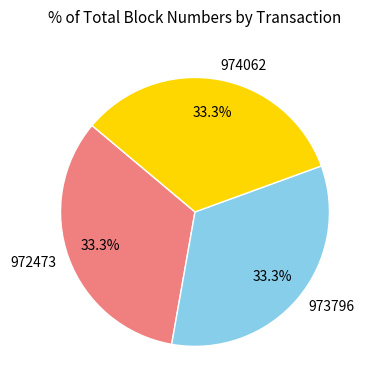

To the nearest percent, what percentage of the pie is 973796?

33%